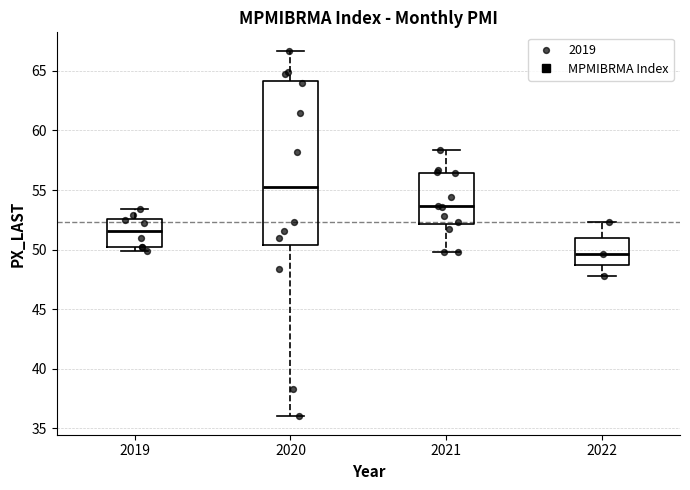

Which box is the tallest, from its lower edge to its upper edge?

2020